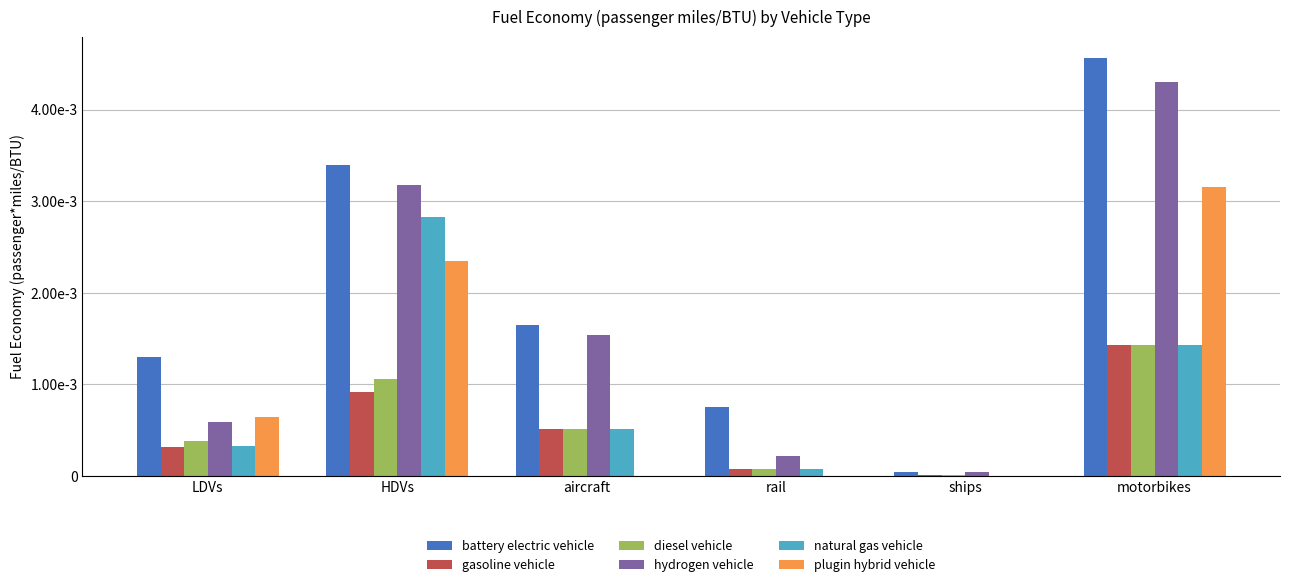

Are the bars horizontal?

No